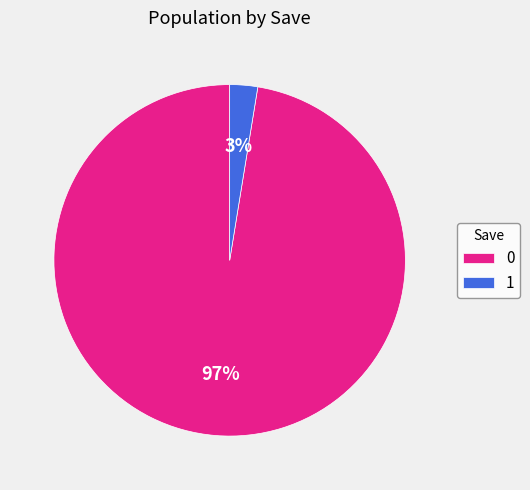

Is the sum of 0 and 1 greater than half?

Yes